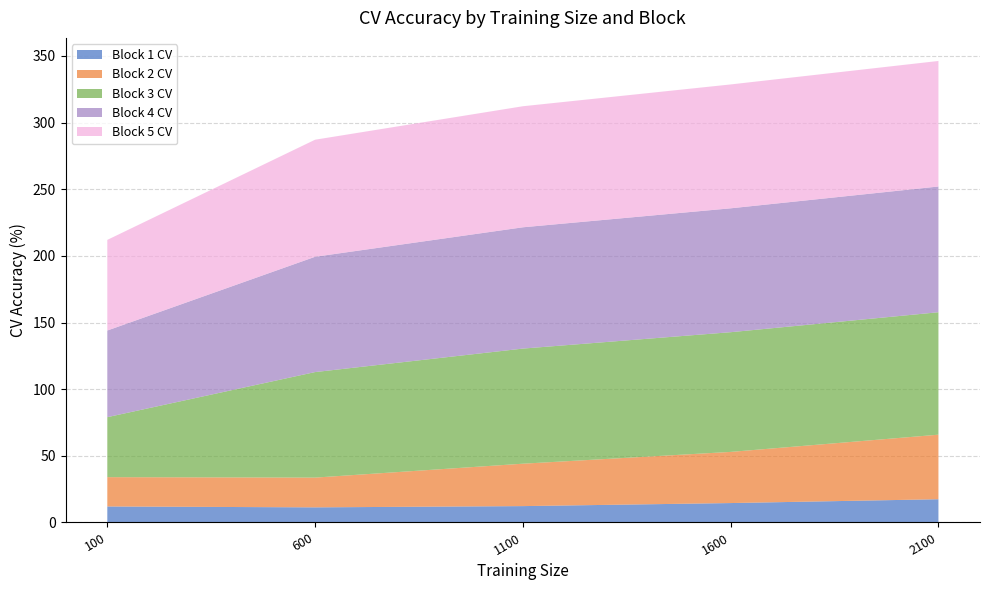

Reading left to right, what are all the values shown in this chart?

Block 1 CV: 100=12.0	600=11.3	1100=12.3	1600=14.6	2100=17.4
Block 2 CV: 100=22.0	600=22.3	1100=31.8	1600=38.4	2100=48.4
Block 3 CV: 100=45.0	600=79.2	1100=86.4	1600=89.8	2100=91.9
Block 4 CV: 100=65.0	600=86.5	1100=91.0	1600=92.9	2100=94.3
Block 5 CV: 100=68.0	600=87.8	1100=90.8	1600=92.9	2100=94.2